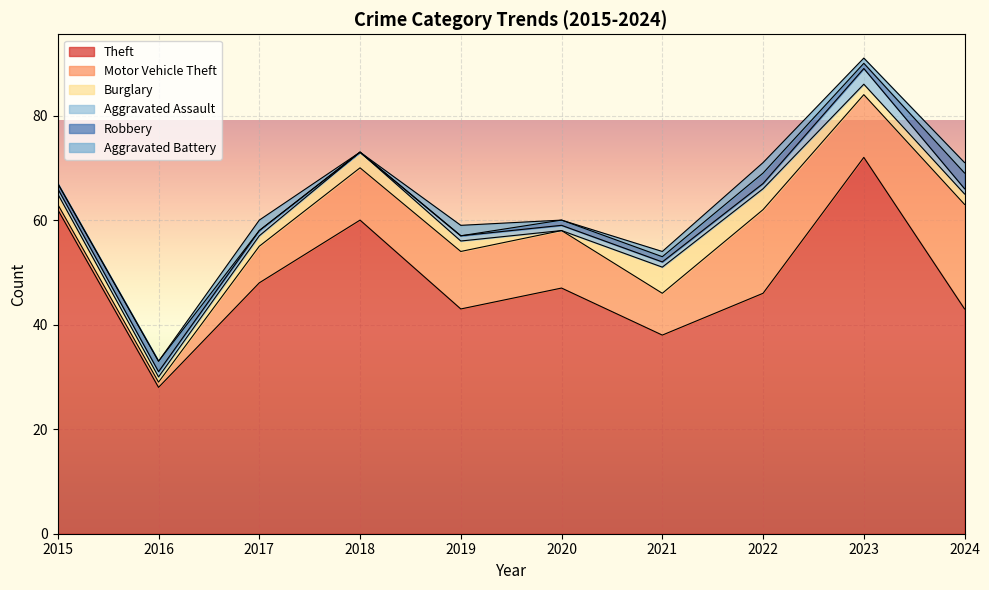

Reading left to right, transcribe all the data shown in this chart.

Theft: 2015=62	2016=28	2017=48	2018=60	2019=43	2020=47	2021=38	2022=46	2023=72	2024=43
Motor Vehicle Theft: 2015=1	2016=1	2017=7	2018=10	2019=11	2020=11	2021=8	2022=16	2023=12	2024=20
Burglary: 2015=2	2016=1	2017=2	2018=3	2019=2	2020=0	2021=5	2022=4	2023=2	2024=2
Aggravated Assault: 2015=1	2016=1	2017=1	2018=0	2019=1	2020=1	2021=1	2022=1	2023=3	2024=1
Robbery: 2015=1	2016=2	2017=0	2018=0	2019=0	2020=1	2021=1	2022=2	2023=1	2024=3
Aggravated Battery: 2015=0	2016=0	2017=2	2018=0	2019=2	2020=0	2021=1	2022=2	2023=1	2024=2